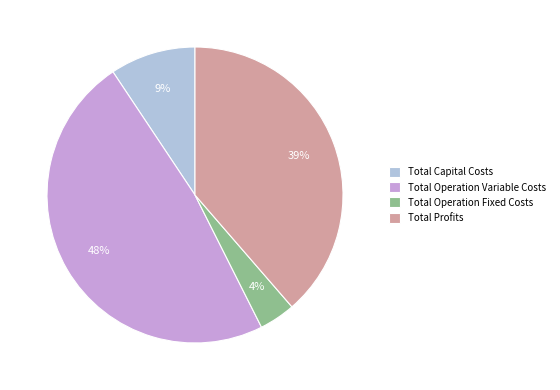

Rank the categories by value from lowest to highest.

Total Operation Fixed Costs, Total Capital Costs, Total Profits, Total Operation Variable Costs